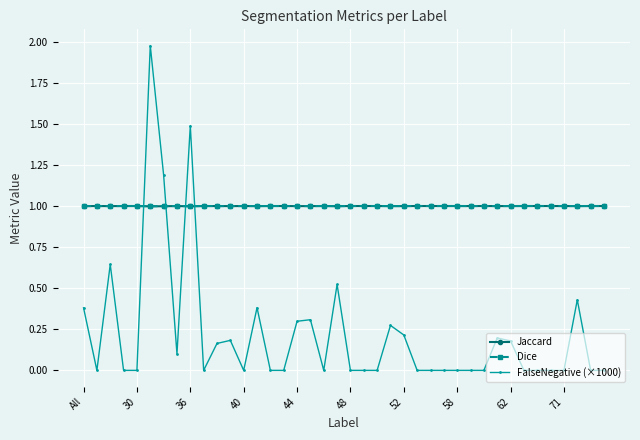

What is the value of the Jaccard point at the 30th from the left?

1.0